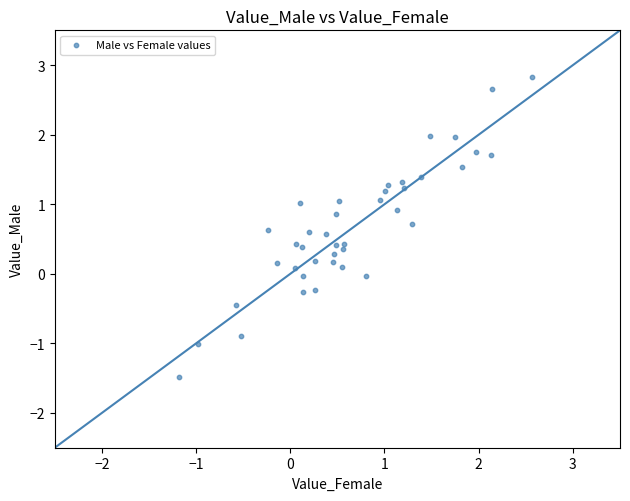

What is the range of Y values (max minus min)?

4.3